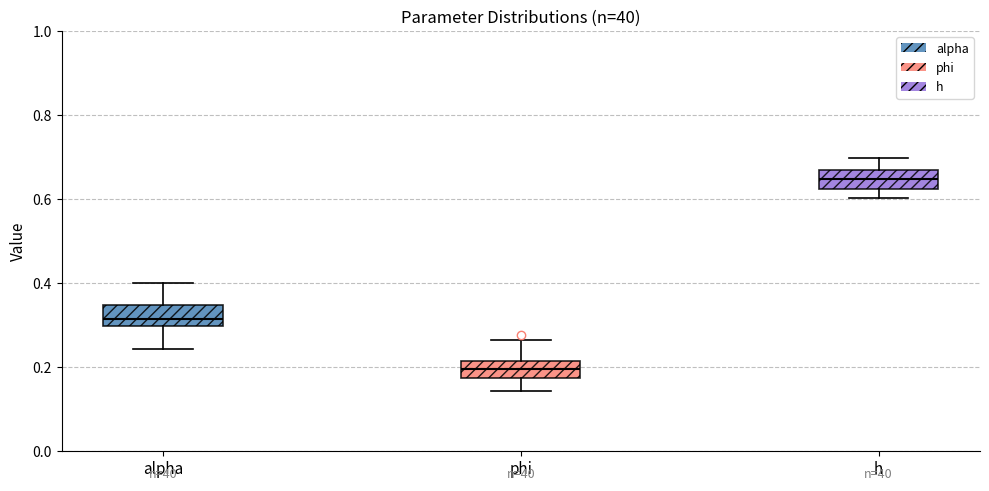

Which box has the highest median line?

h